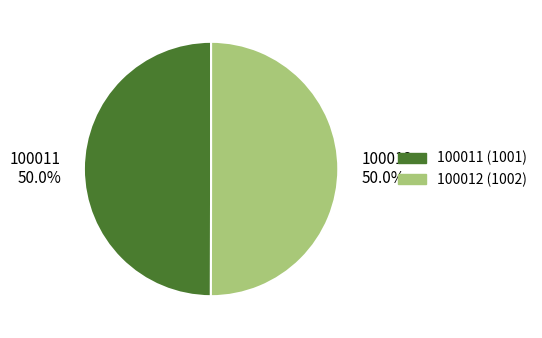

To the nearest percent, what percentage of the pie is 100012?

50%